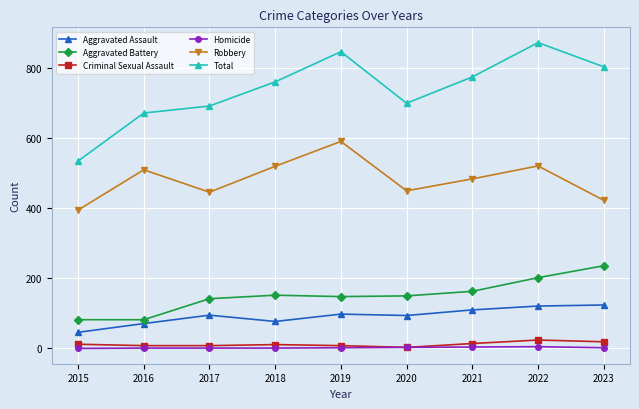

What is the difference between the second highest and second lowest values in the Total series?

175